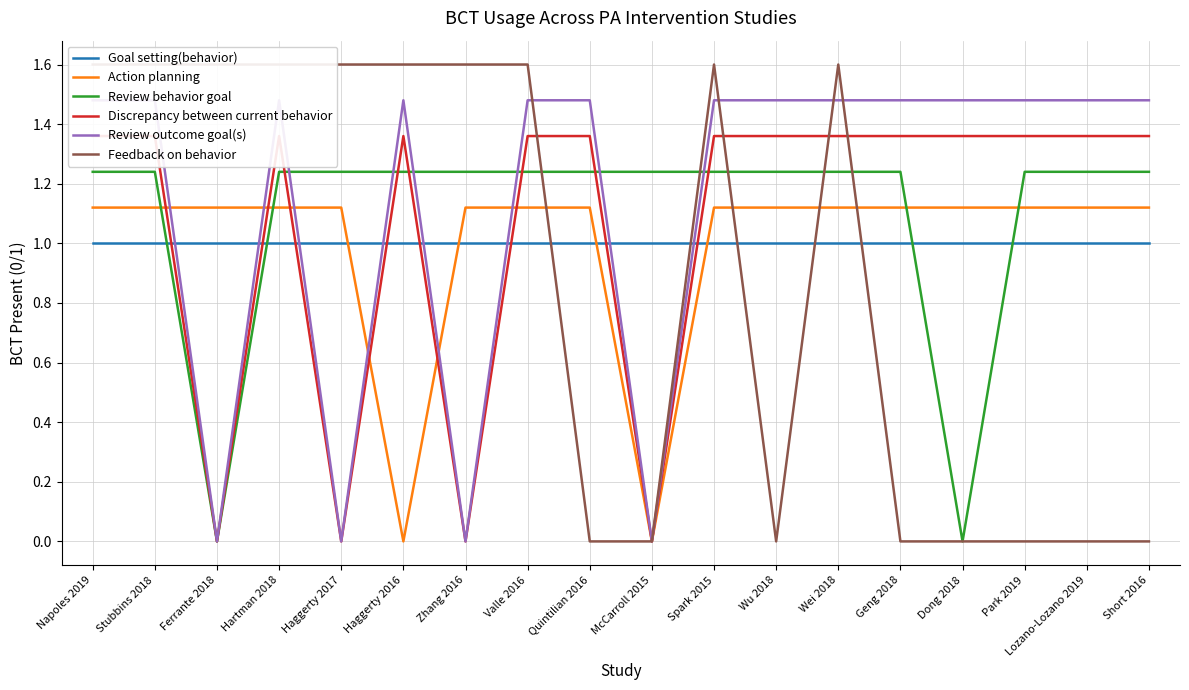

At which category does Review behavior goal reach its first local valley?

Ferrante 2018